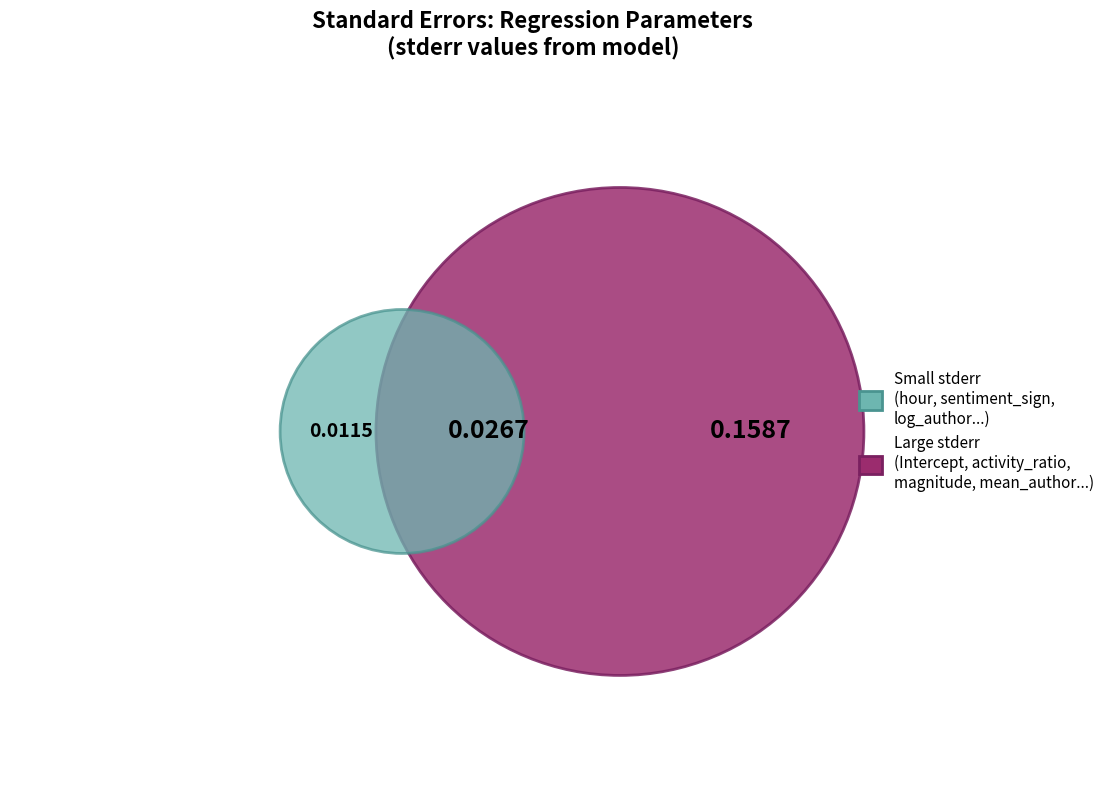

To the nearest percent, what percentage of the pie is sentiment_sign?

11%